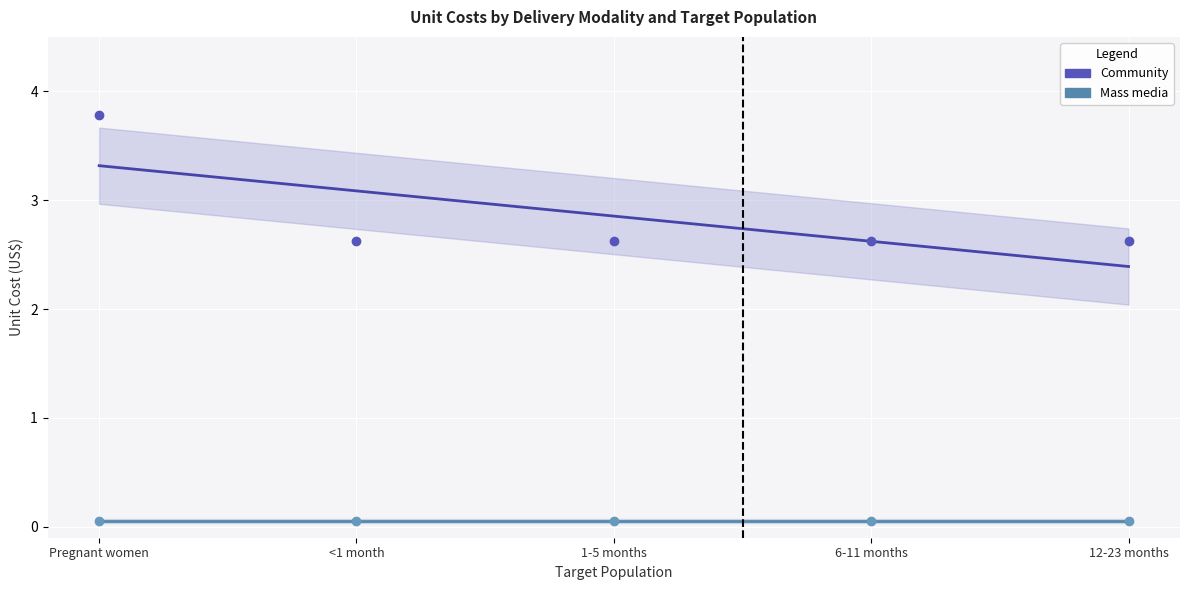

What is the total value across all series at 6-11 months?

2.7